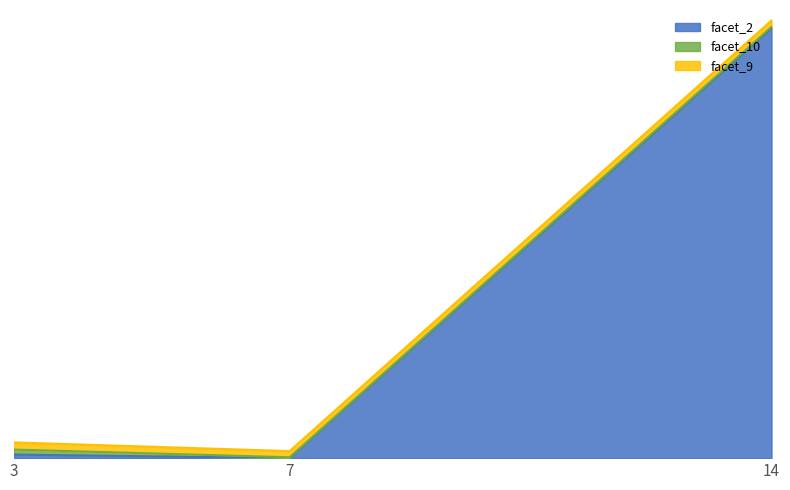

The facet_2 series shows -0.0 at 7. True or false?

True